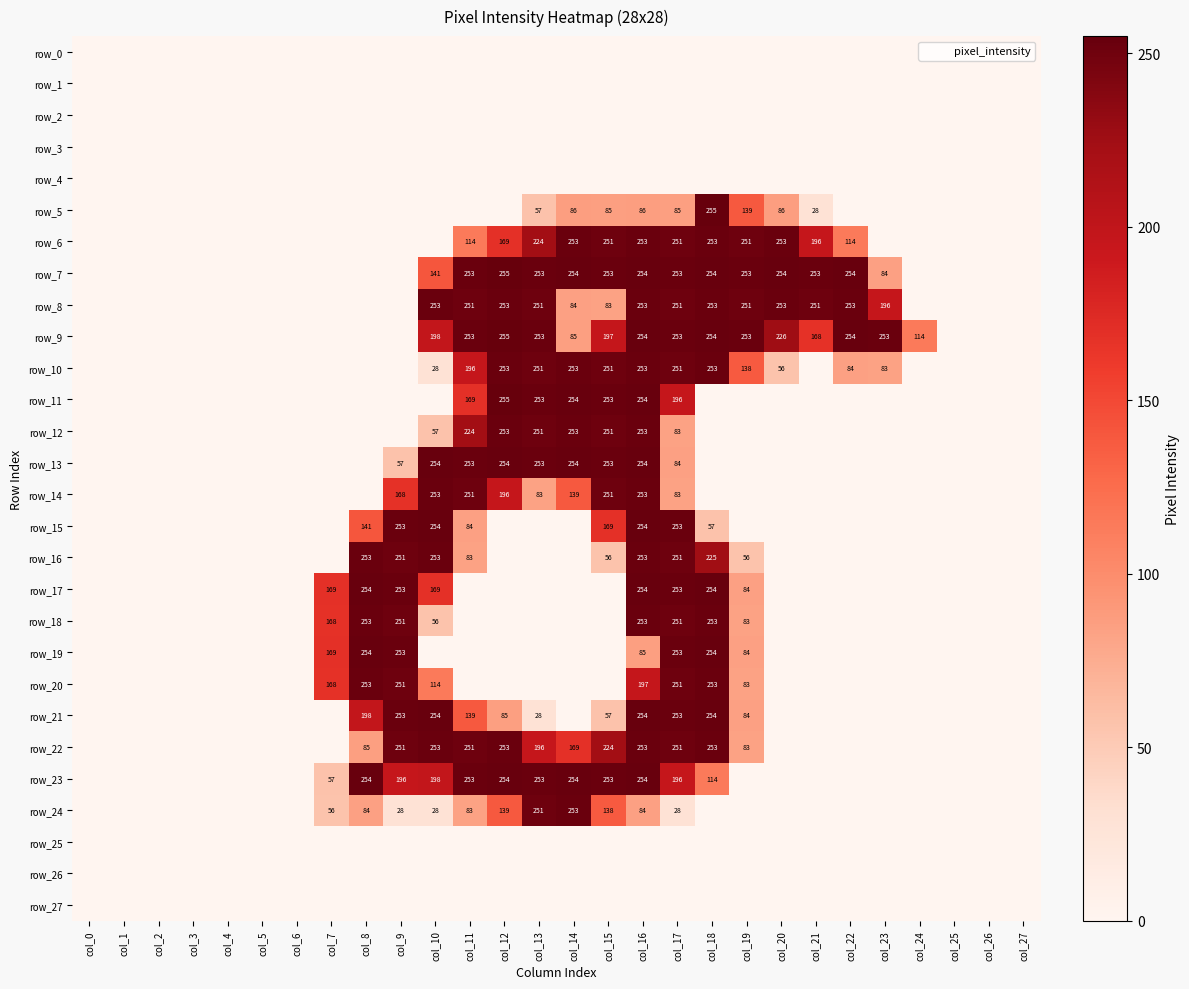

The row_17 series shows 271 at col_10. True or false?

False